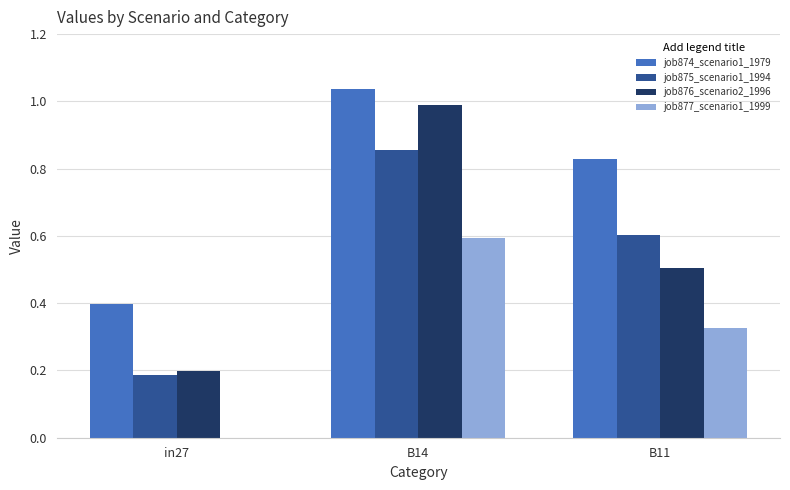

Is it true that job875_scenario1_1994 equals 0.4 at B11?

False